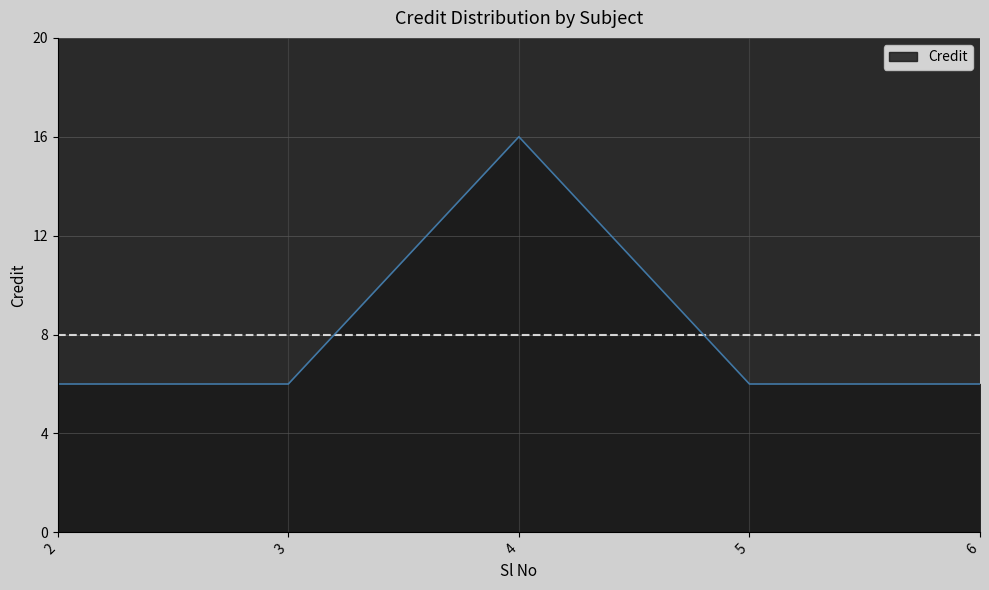

Reading left to right, what are all the values shown in this chart?

2=6	3=6	4=16	5=6	6=6